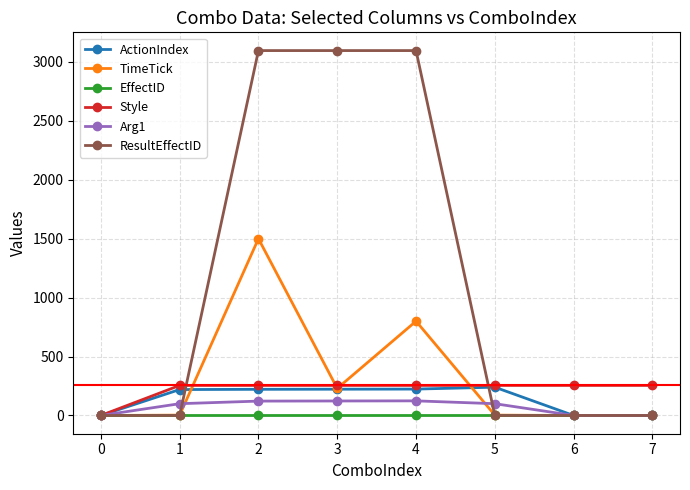

At which category does TimeTick reach its first local peak?

2